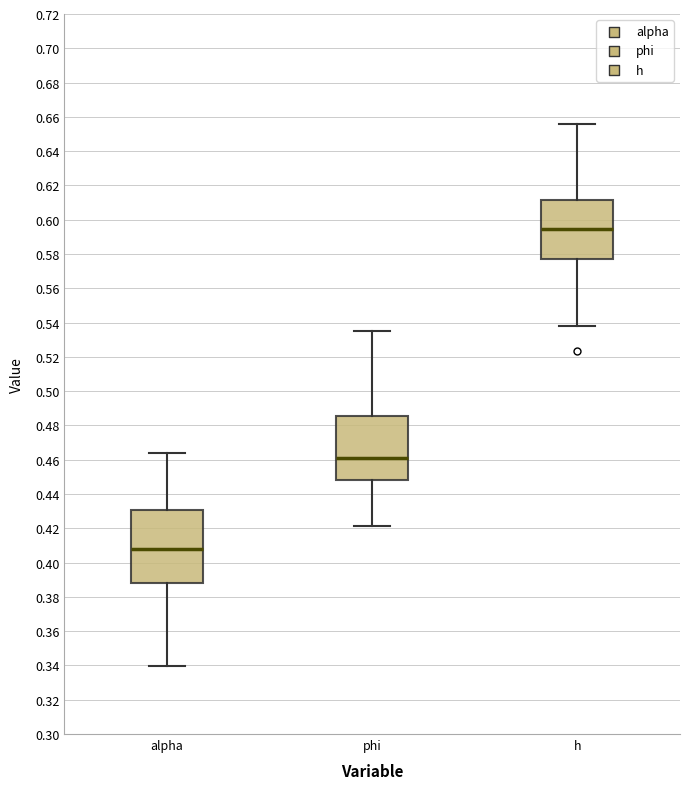

Which box has the highest median line?

h